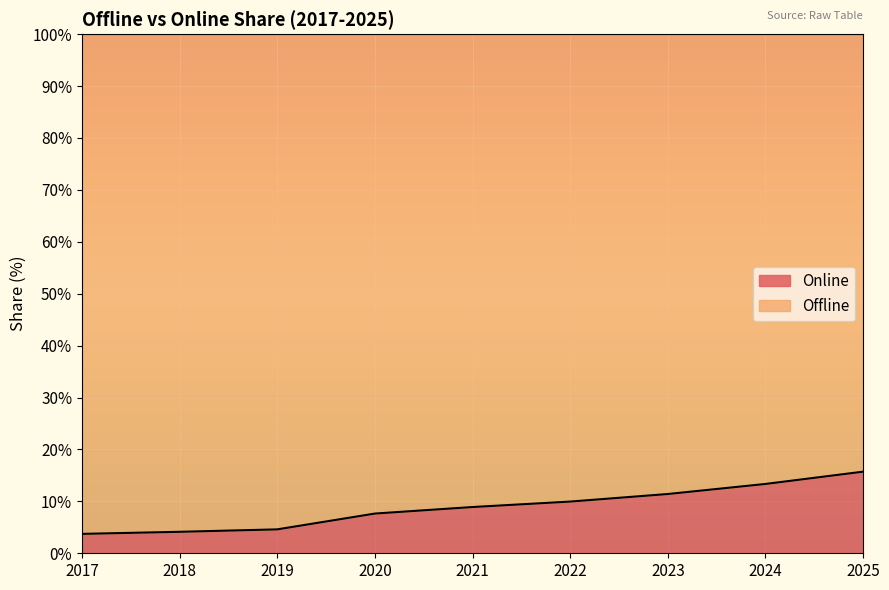

Rank the categories by value from highest to lowest.

2025, 2024, 2023, 2022, 2021, 2020, 2019, 2018, 2017